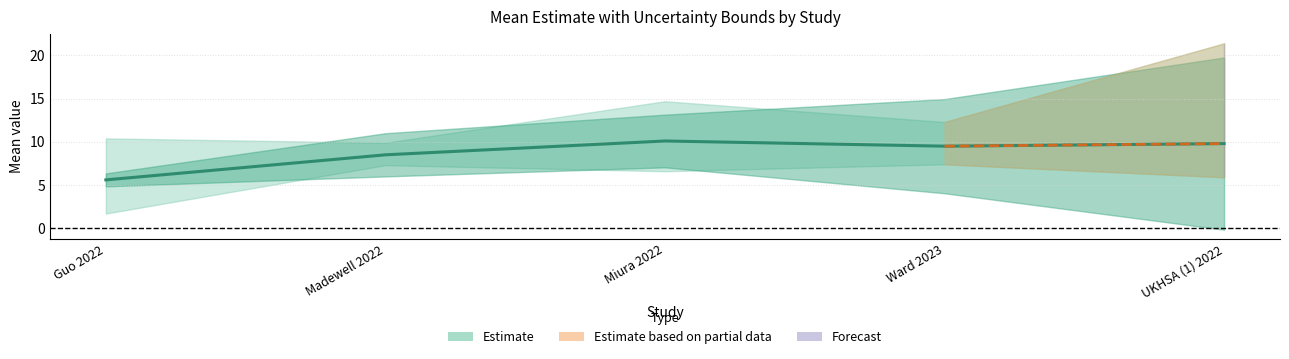

The chart shows a value of 10.1 at Miura 2022. True or false?

True